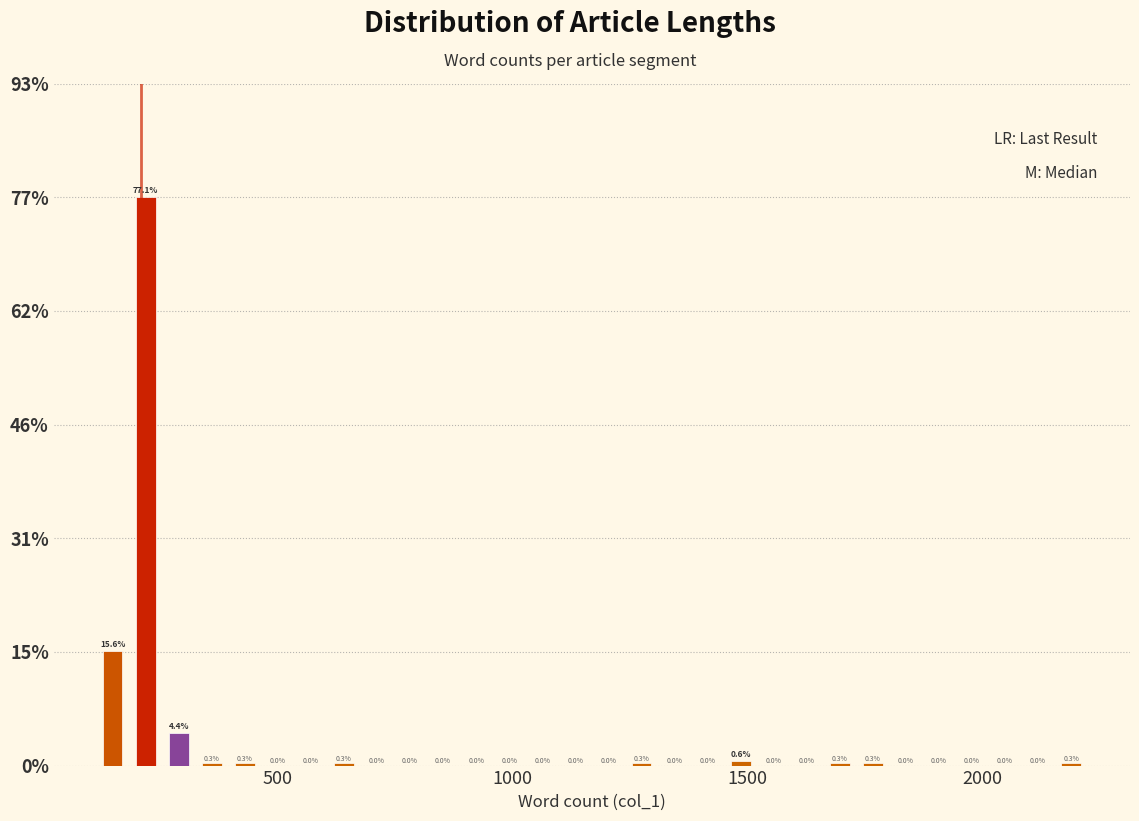

Around what value on the x-axis is the tallest bar? Give the approximate position of its centre, as read against the axis.

200